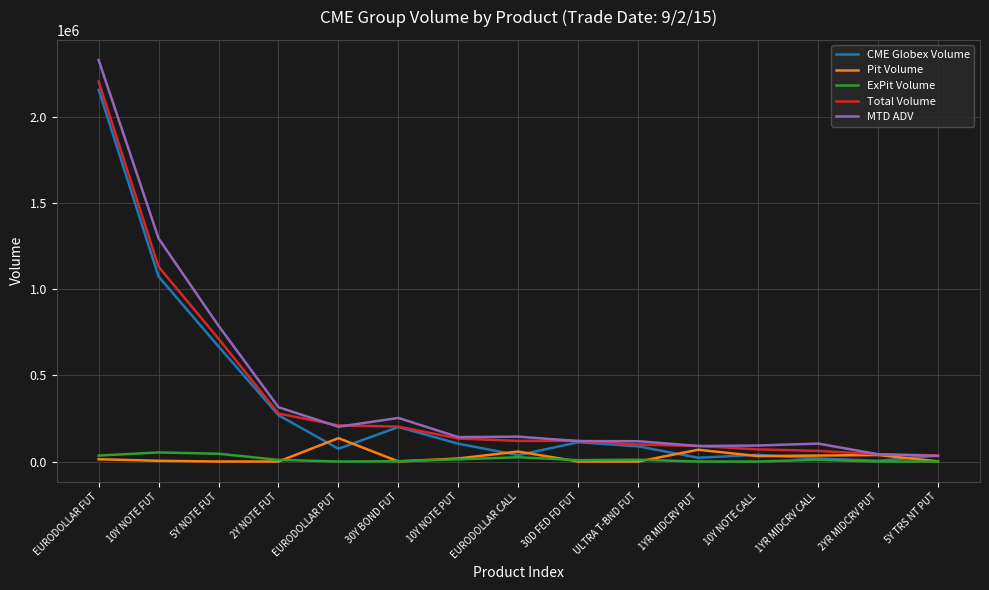

What value does the ExPit Volume series have at 2Y NOTE FUT?

9607.0